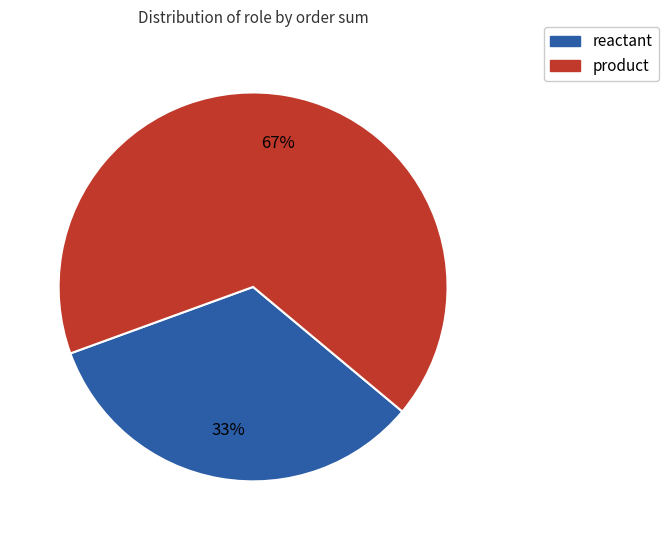

How many slices are in this pie chart?

2